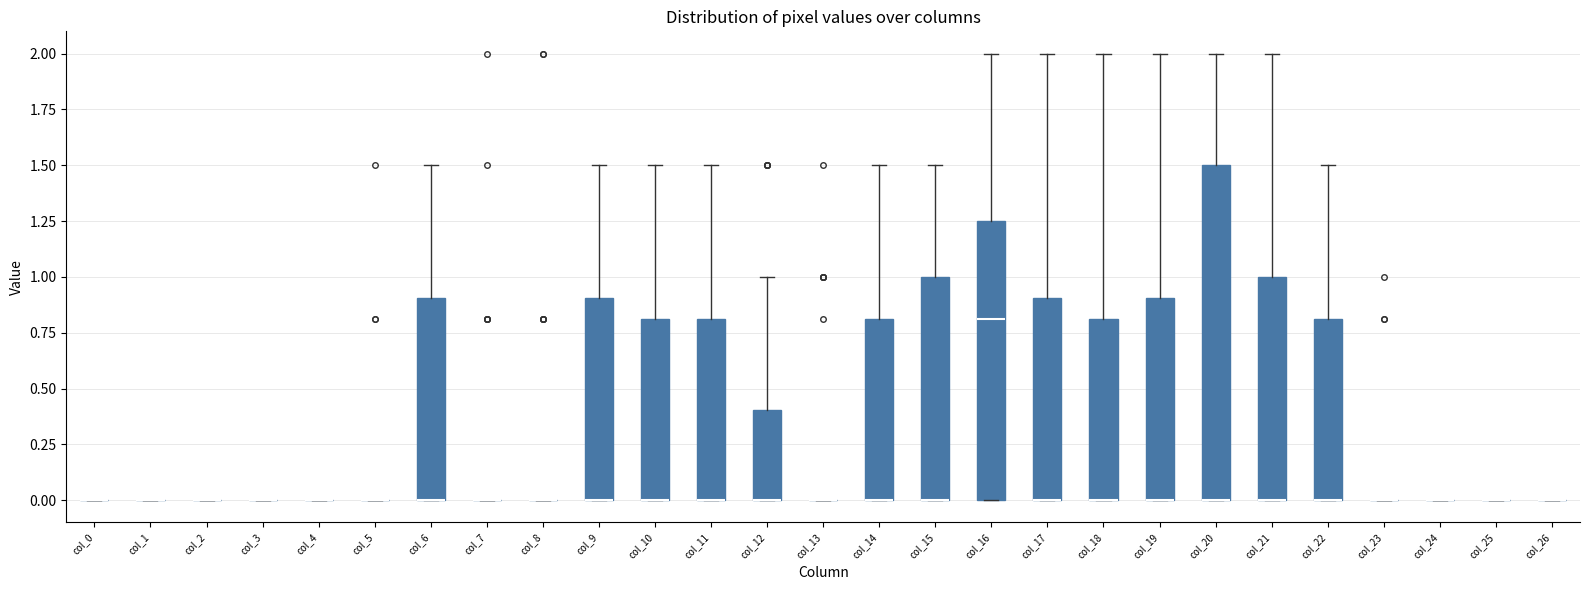

Reading left to right, transcribe this box plot: for each box, give where its median line is, the range the box spans, and where its two whiskers end, as read against the y-axis. The values are not printed on the chart, so give them approximately, as read against the axis.

col_0: box collapsed to a line at 0.00, whiskers 0.00 to 0.00
col_1: box collapsed to a line at 0.00, whiskers 0.00 to 0.00
col_2: box collapsed to a line at 0.00, whiskers 0.00 to 0.00
col_3: box collapsed to a line at 0.00, whiskers 0.00 to 0.00
col_4: box collapsed to a line at 0.00, whiskers 0.00 to 0.00
col_5: box collapsed to a line at 0.00, whiskers 0.00 to 0.00
col_6: median 0.00 (drawn on the box's lower edge), box 0.00 to 0.90, whiskers 0.00 to 1.50
col_7: box collapsed to a line at 0.00, whiskers 0.00 to 0.00
col_8: box collapsed to a line at 0.00, whiskers 0.00 to 0.00
col_9: median 0.00 (drawn on the box's lower edge), box 0.00 to 0.90, whiskers 0.00 to 1.50
col_10: median 0.00 (drawn on the box's lower edge), box 0.00 to 0.80, whiskers 0.00 to 1.50
col_11: median 0.00 (drawn on the box's lower edge), box 0.00 to 0.80, whiskers 0.00 to 1.50
col_12: median 0.00 (drawn on the box's lower edge), box 0.00 to 0.40, whiskers 0.00 to 1.00
col_13: box collapsed to a line at 0.00, whiskers 0.00 to 0.00
col_14: median 0.00 (drawn on the box's lower edge), box 0.00 to 0.80, whiskers 0.00 to 1.50
col_15: median 0.00 (drawn on the box's lower edge), box 0.00 to 1.00, whiskers 0.00 to 1.50
col_16: median 0.80, box 0.00 to 1.25, whiskers 0.00 to 2.00
col_17: median 0.00 (drawn on the box's lower edge), box 0.00 to 0.90, whiskers 0.00 to 2.00
col_18: median 0.00 (drawn on the box's lower edge), box 0.00 to 0.80, whiskers 0.00 to 2.00
col_19: median 0.00 (drawn on the box's lower edge), box 0.00 to 0.90, whiskers 0.00 to 2.00
col_20: median 0.00 (drawn on the box's lower edge), box 0.00 to 1.50, whiskers 0.00 to 2.00
col_21: median 0.00 (drawn on the box's lower edge), box 0.00 to 1.00, whiskers 0.00 to 2.00
col_22: median 0.00 (drawn on the box's lower edge), box 0.00 to 0.80, whiskers 0.00 to 1.50
col_23: box collapsed to a line at 0.00, whiskers 0.00 to 0.00
col_24: box collapsed to a line at 0.00, whiskers 0.00 to 0.00
col_25: box collapsed to a line at 0.00, whiskers 0.00 to 0.00
col_26: box collapsed to a line at 0.00, whiskers 0.00 to 0.00